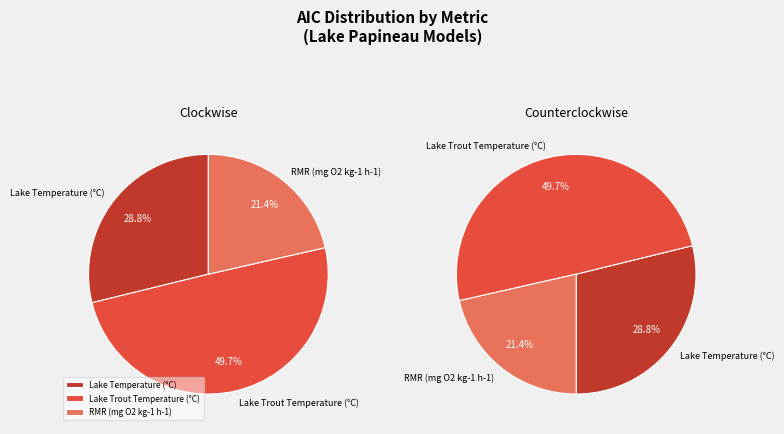

True or false: m accounts for 1% of the total.

False